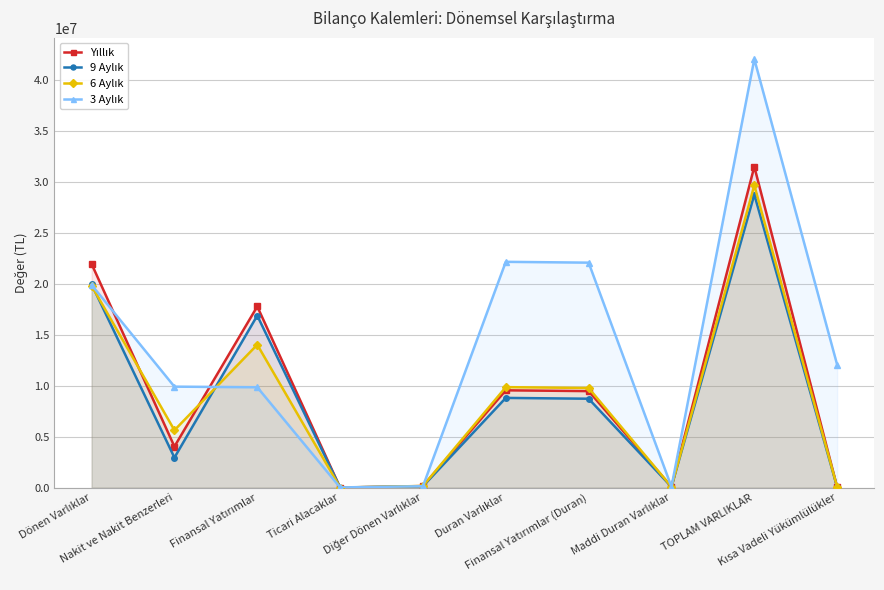

At which label does 6 Aylık first exceed 9773317?

Dönen Varlıklar